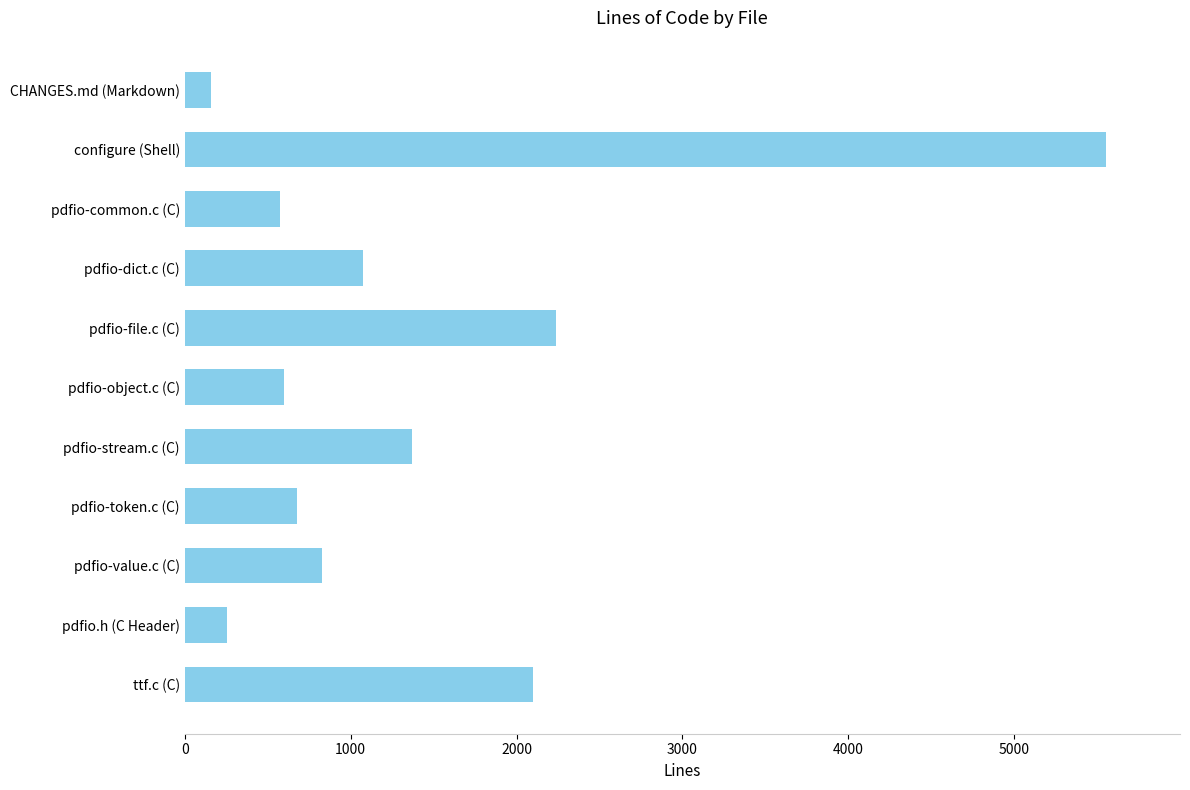

Reading bottom to top, transcribe all the data shown in this chart.

2100	257	825	678	1369	600	2238	1075	575	5555	160